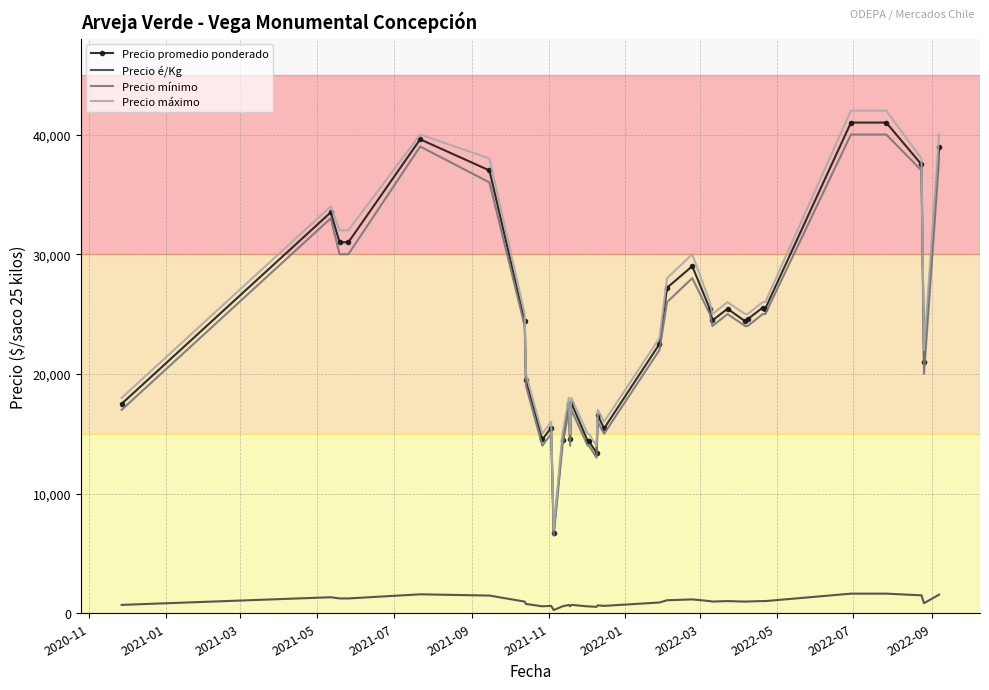

What is the highest value of the Precio mínimo series?

40000